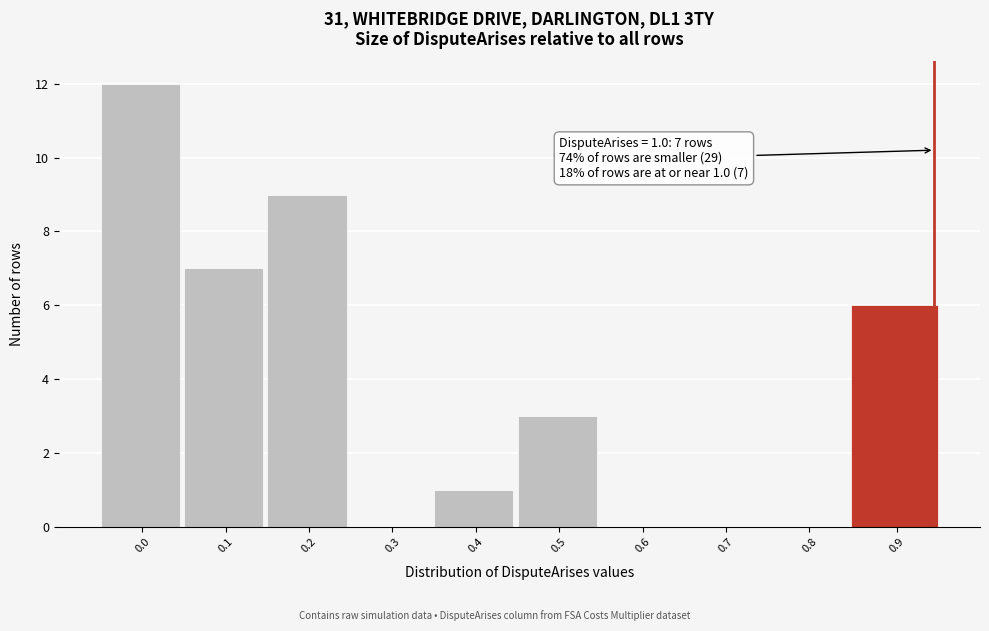

Reading left to right, transcribe all the data shown in this chart.

0.0=12	0.1=7	0.2=9	0.3=0	0.4=1	0.5=3	0.6=0	0.7=0	0.8=0	0.9=6